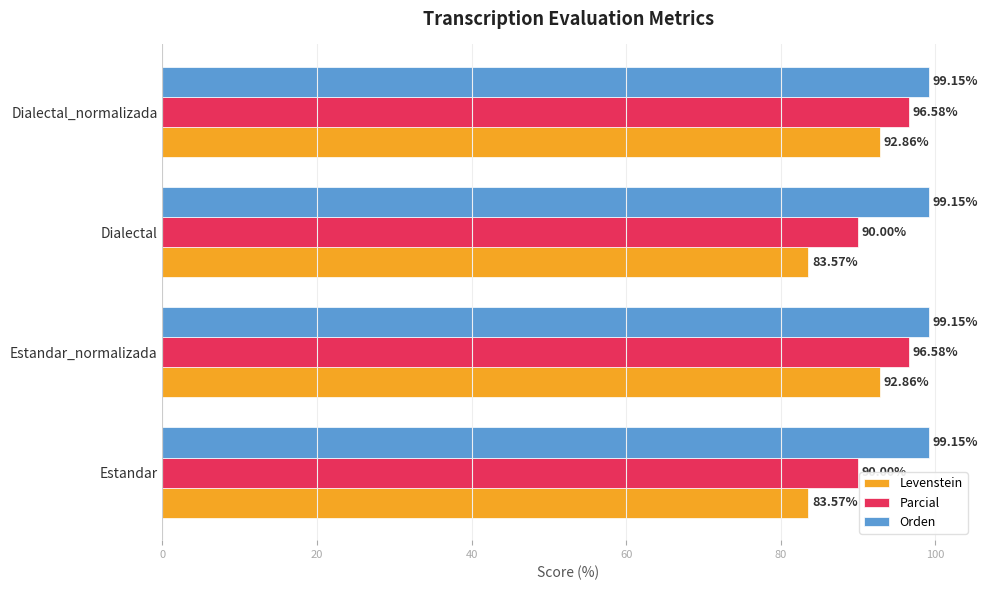

What is the total value across all series at Estandar_normalizada?

288.6